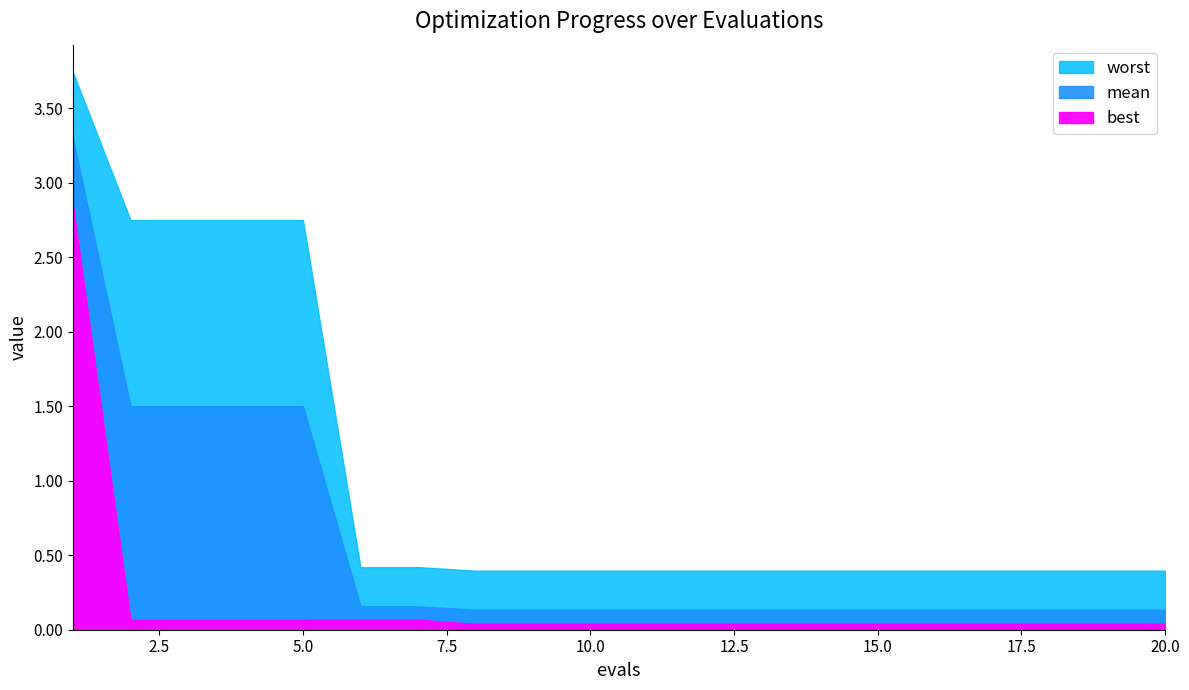

True or false: mean and worst cross at least once.

False